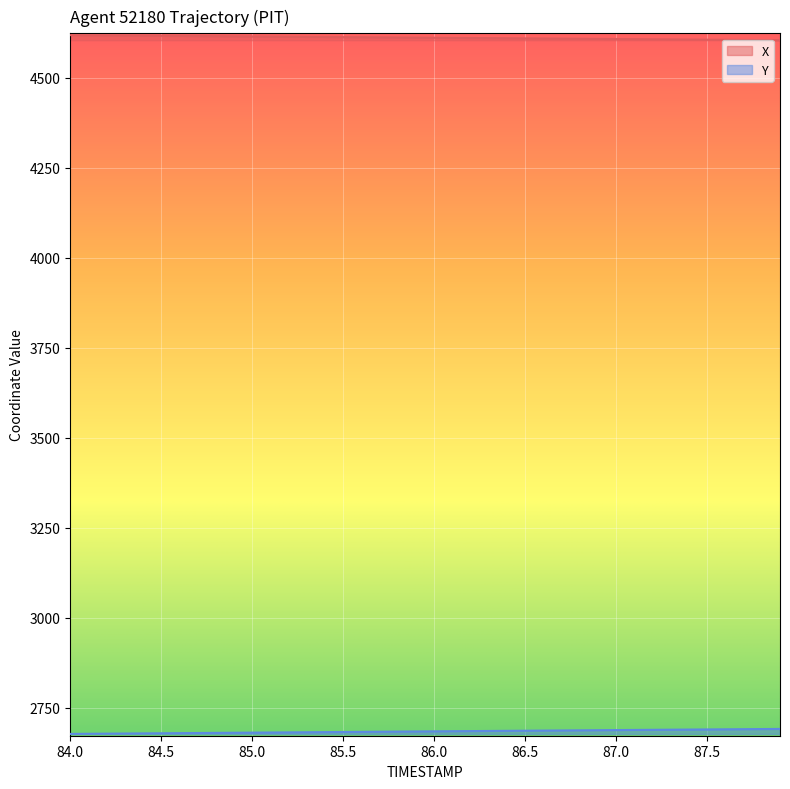

List the series in order of their peak value, lowest first.

Y, X